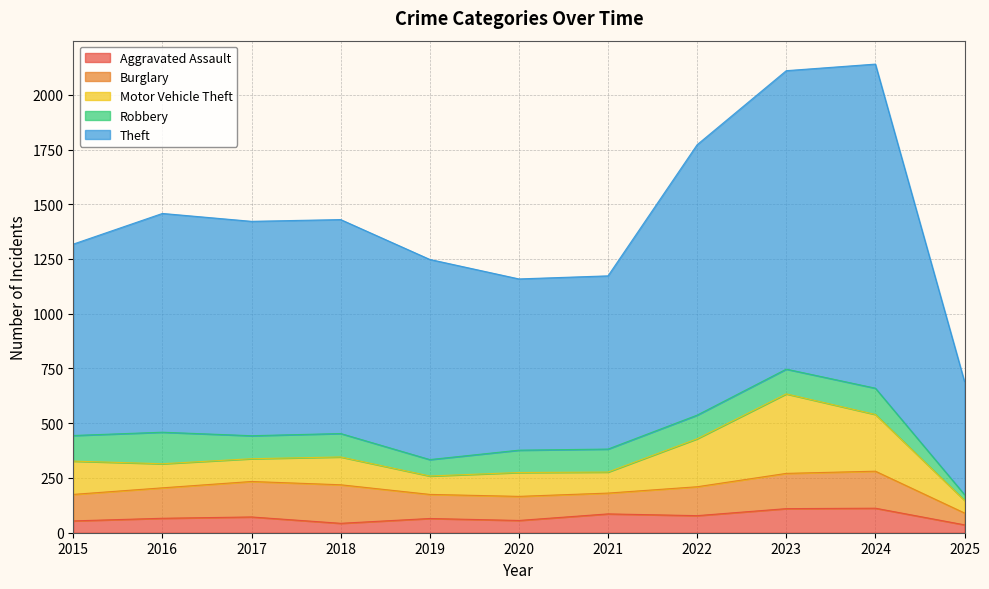

The value of Robbery at 2015 is 117. True or false?

True